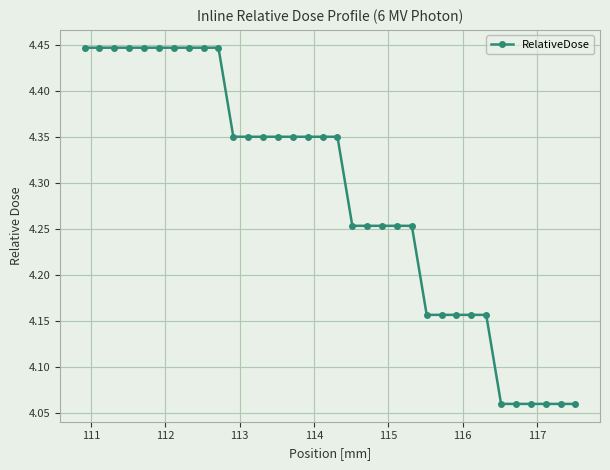

Count the values in the range 4 to 5.

34